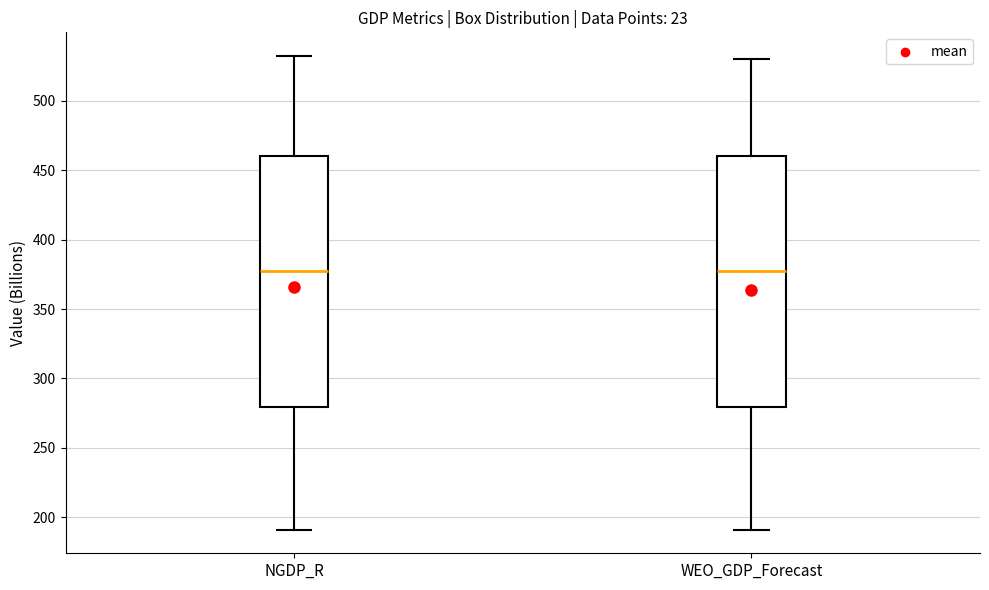

Reading left to right, read every box against the y-axis: the position of its median line, the range the box covers, and the ends of its whiskers. The values are not printed on the chart, so give them approximately, as read against the axis.

NGDP_R: median 375, box 280 to 460, whiskers 190 to 530
WEO_GDP_Forecast: median 375, box 280 to 460, whiskers 190 to 530